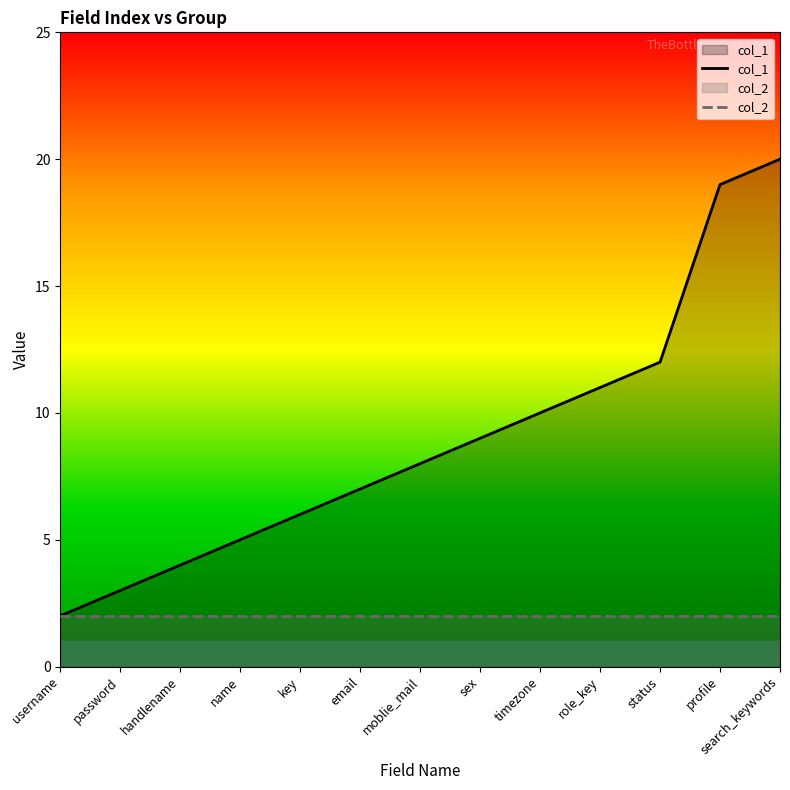

What is the greatest value displayed?

20